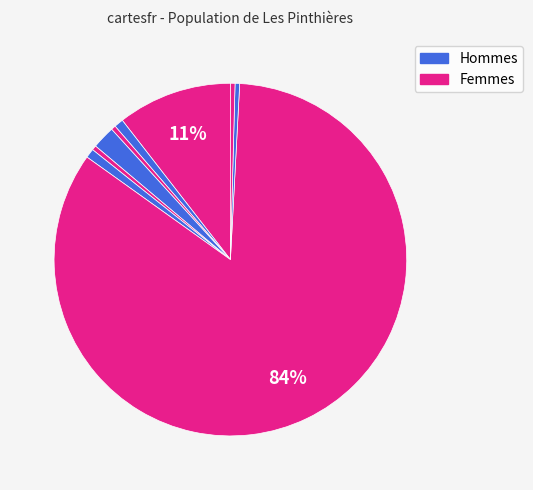

How many segments does this pie chart have?

9